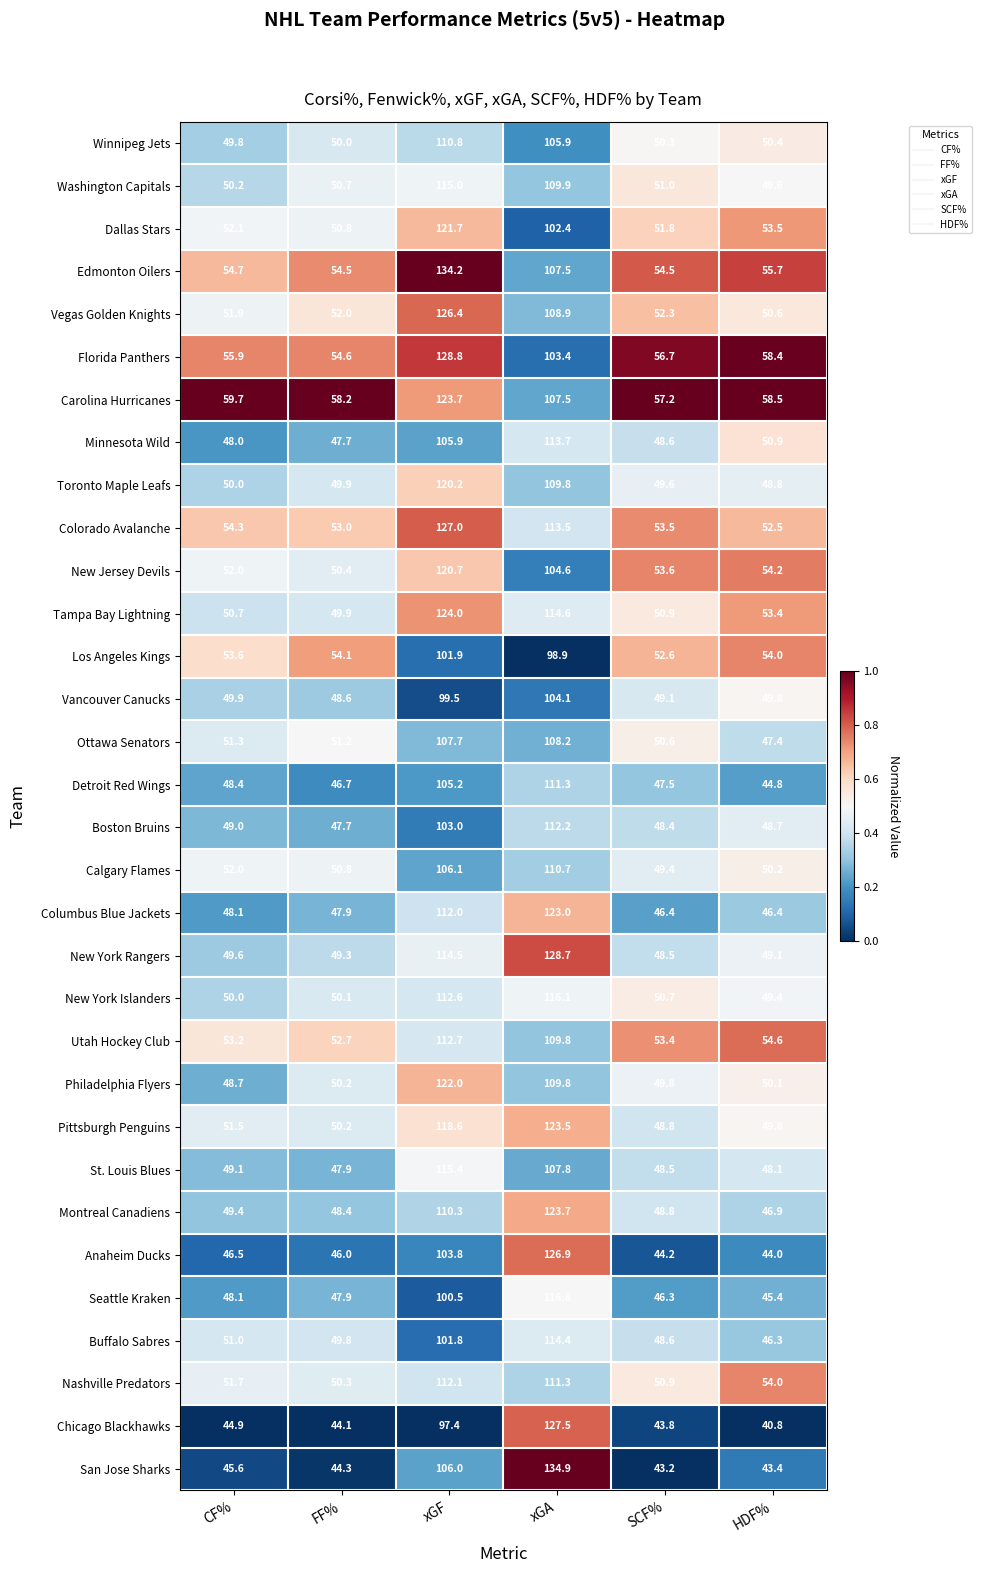

Is it true that Los Angeles Kings equals 54.0 at HDF%?

True